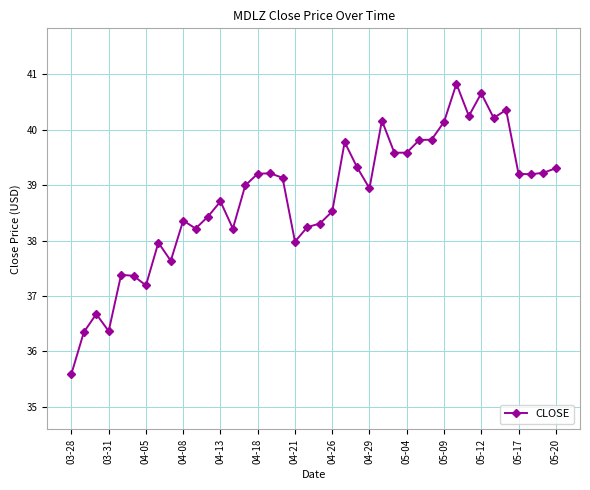

What is the greatest value displayed?

40.8